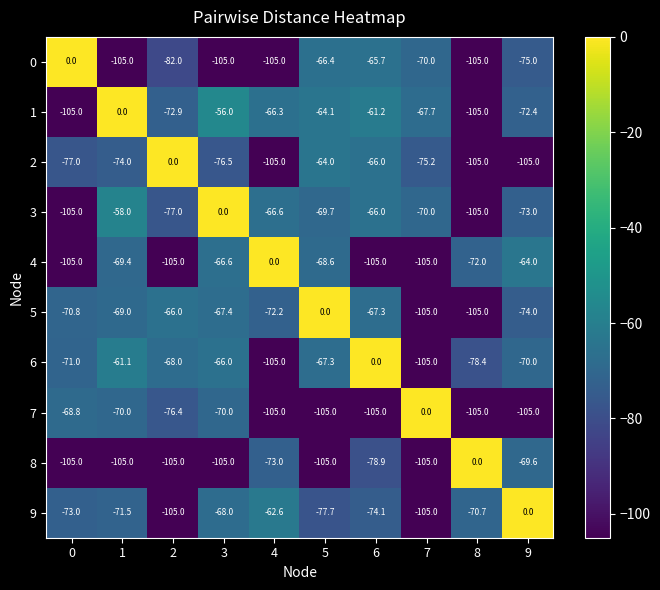

What is the minimum value shown in the chart?

-105.0